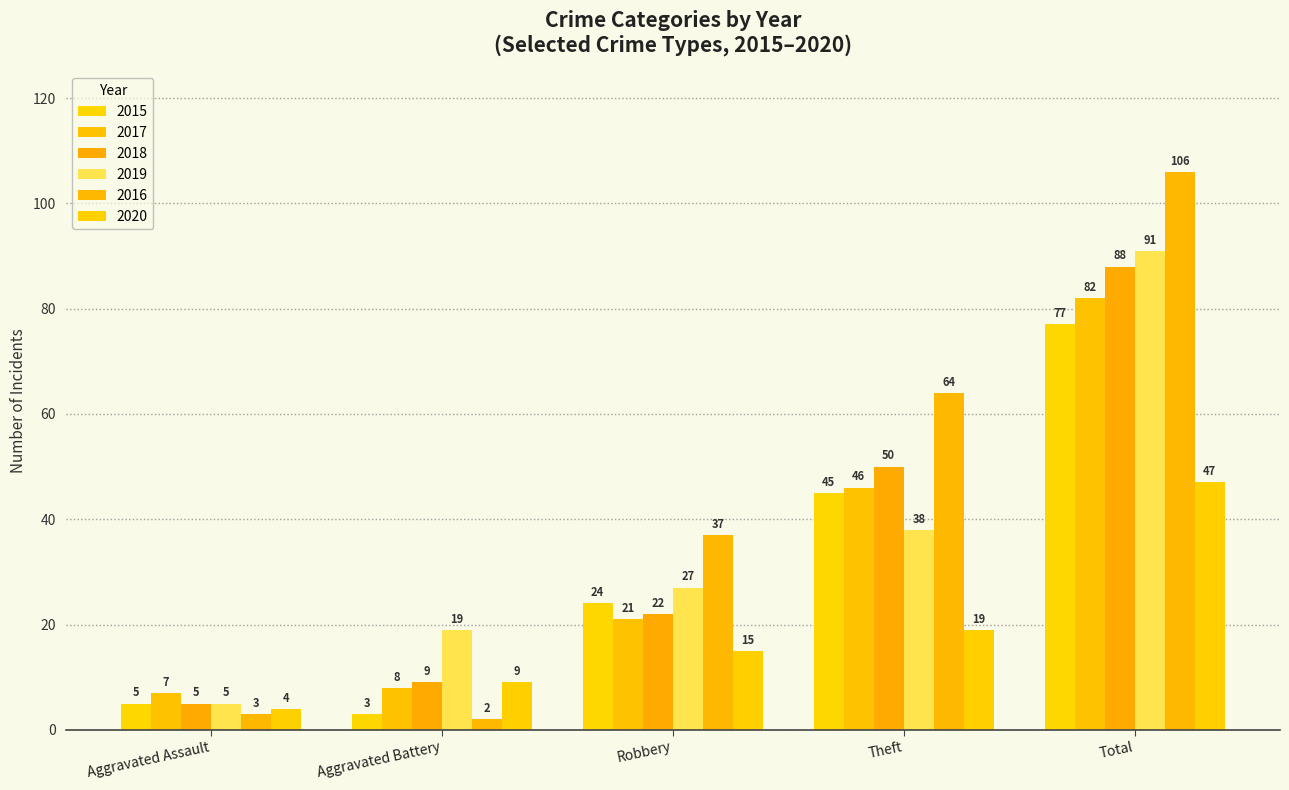

What is the difference between the 2016 values at Theft and Robbery?

27